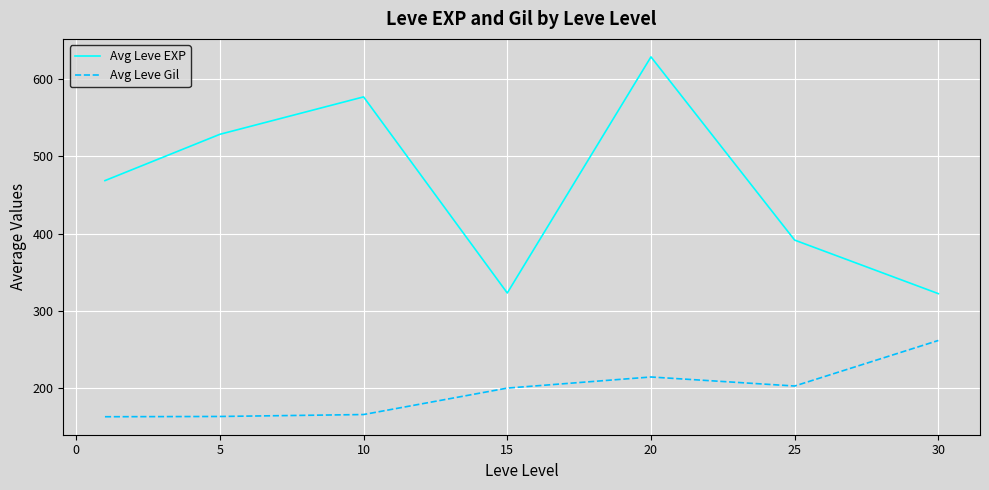

List the series in order of their peak value, highest first.

Avg Leve EXP, Avg Leve Gil